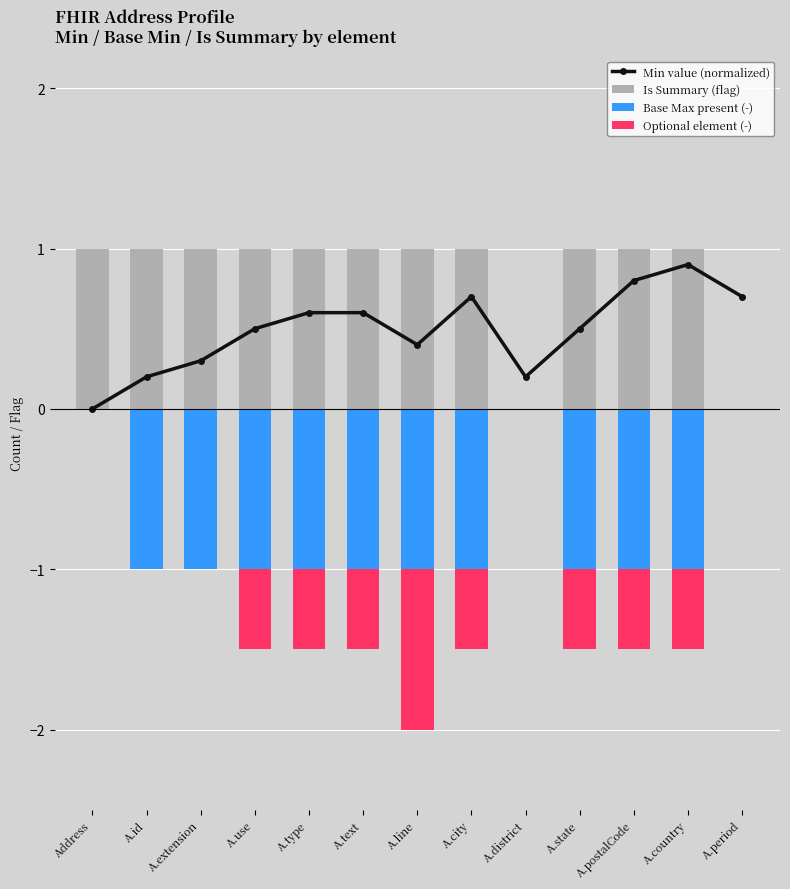

What is the greatest value displayed?

1.0